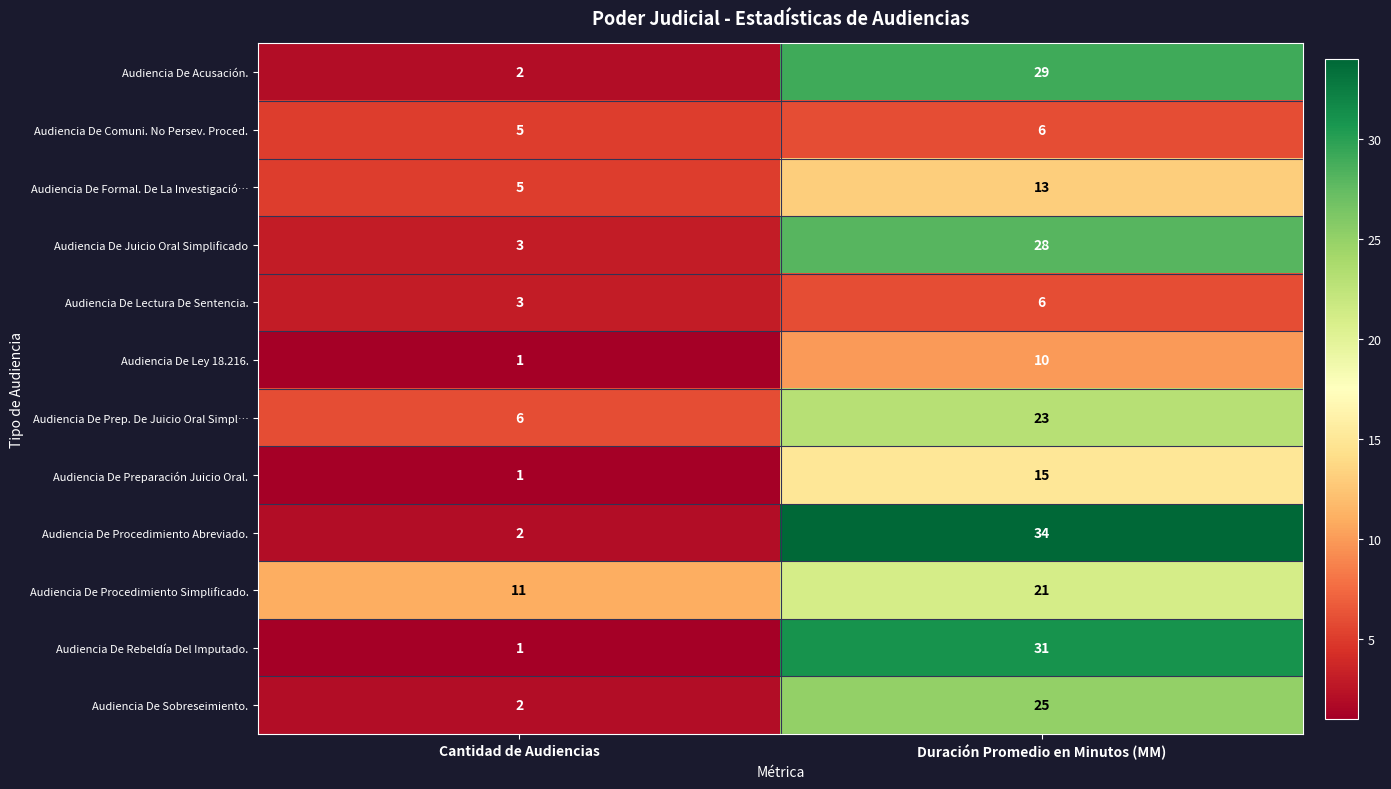

Reading left to right, extract all data points from this chart.

Audiencia De Acusación.: Cantidad de Audiencias=2	Duración Promedio en Minutos (MM)=29
Audiencia De Comuni. No Persev. Proced.: Cantidad de Audiencias=5	Duración Promedio en Minutos (MM)=6
Audiencia De Formal. De La Investigació…: Cantidad de Audiencias=5	Duración Promedio en Minutos (MM)=13
Audiencia De Juicio Oral Simplificado: Cantidad de Audiencias=3	Duración Promedio en Minutos (MM)=28
Audiencia De Lectura De Sentencia.: Cantidad de Audiencias=3	Duración Promedio en Minutos (MM)=6
Audiencia De Ley 18.216.: Cantidad de Audiencias=1	Duración Promedio en Minutos (MM)=10
Audiencia De Prep. De Juicio Oral Simpl…: Cantidad de Audiencias=6	Duración Promedio en Minutos (MM)=23
Audiencia De Preparación Juicio Oral.: Cantidad de Audiencias=1	Duración Promedio en Minutos (MM)=15
Audiencia De Procedimiento Abreviado.: Cantidad de Audiencias=2	Duración Promedio en Minutos (MM)=34
Audiencia De Procedimiento Simplificado.: Cantidad de Audiencias=11	Duración Promedio en Minutos (MM)=21
Audiencia De Rebeldía Del Imputado.: Cantidad de Audiencias=1	Duración Promedio en Minutos (MM)=31
Audiencia De Sobreseimiento.: Cantidad de Audiencias=2	Duración Promedio en Minutos (MM)=25